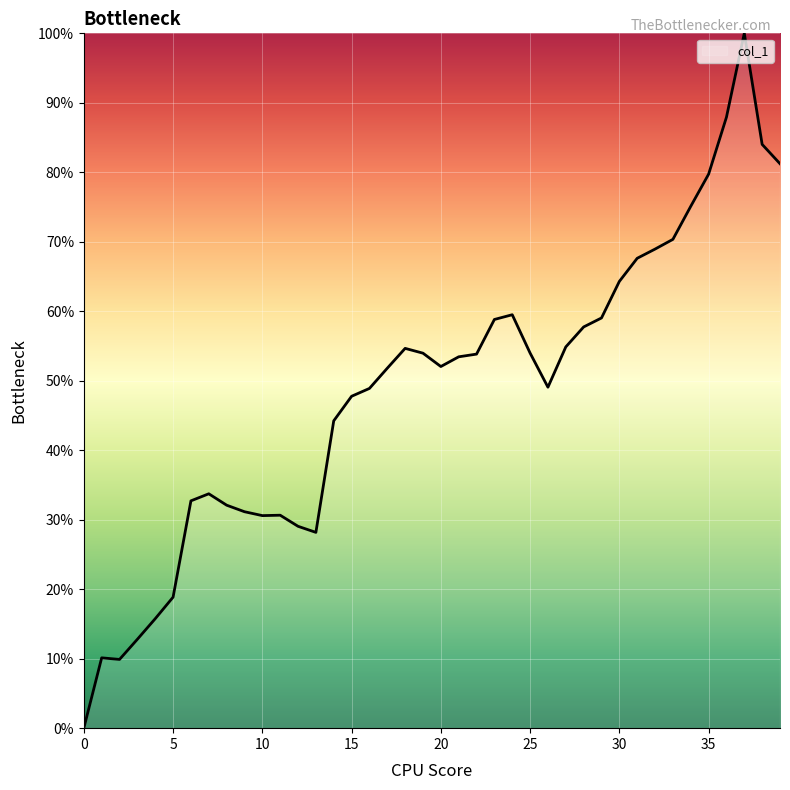

Rank the categories by value from highest to lowest.

37, 36, 38, 39, 35, 34, 33, 32, 31, 30, 24, 29, 23, 28, 27, 18, 25, 19, 22, 21, 20, 17, 26, 16, 15, 14, 7, 6, 8, 9, 11, 10, 12, 13, 5, 4, 3, 1, 2, 0